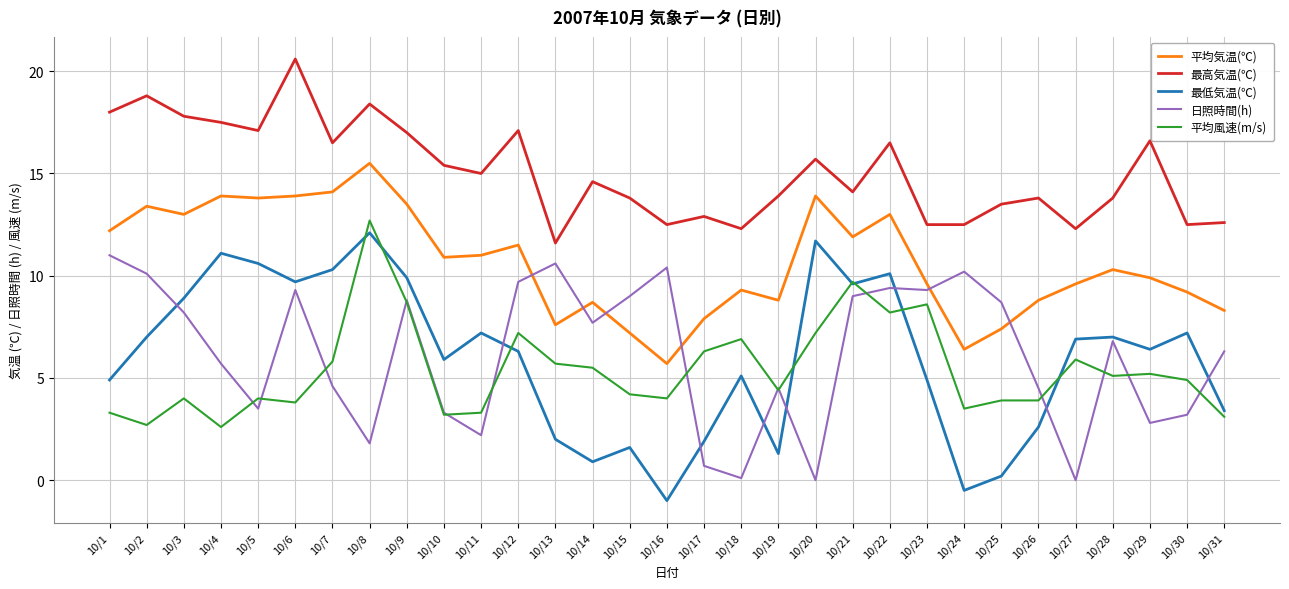

What is the lowest value of the 平均風速(m/s) series?

2.6